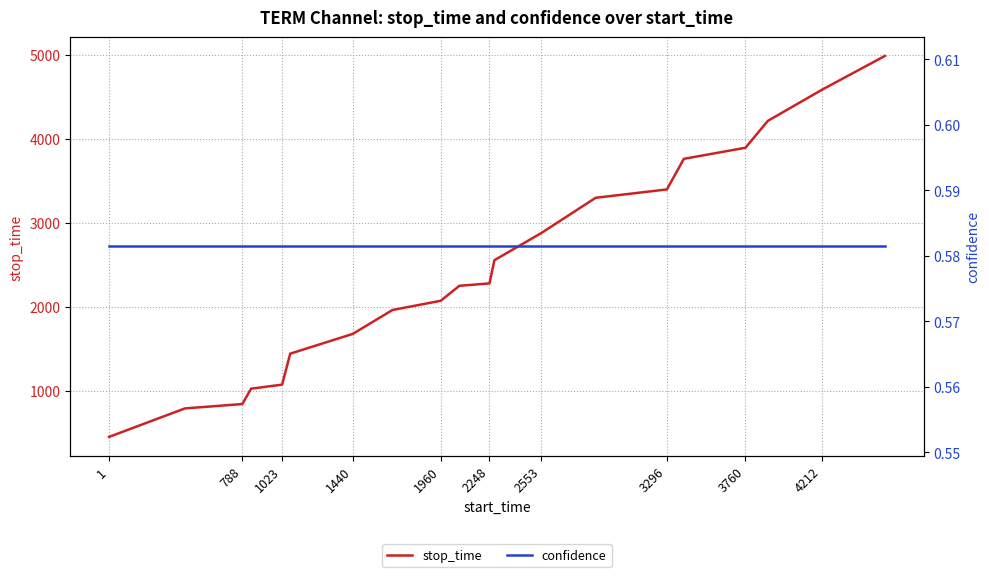

Rank the series by their average value, from highest to lowest.

stop_time, confidence